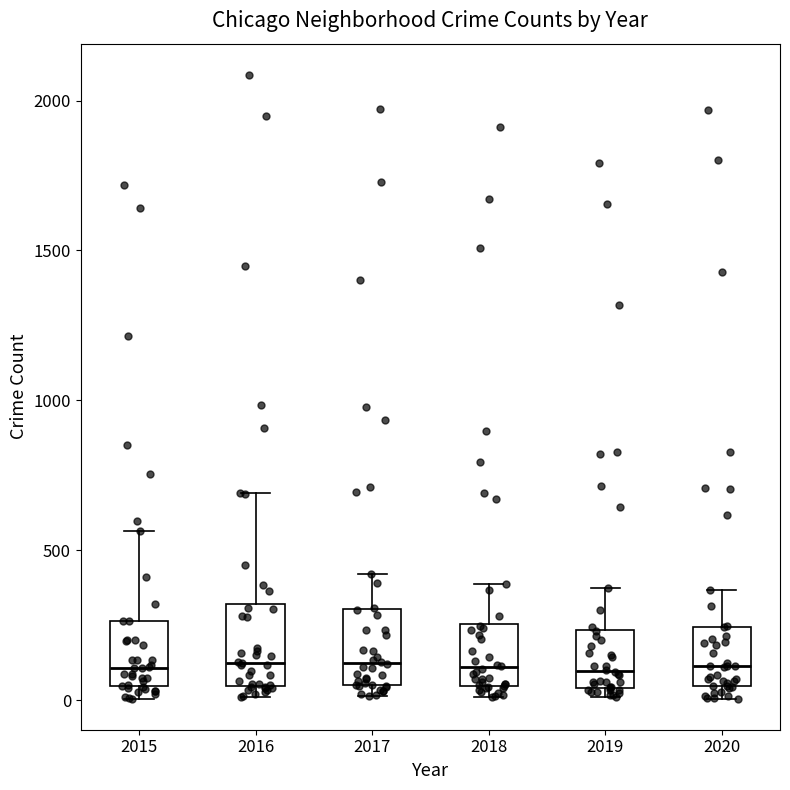

Reading left to right, read every box against the y-axis: the position of its median line, the range the box covers, and the ends of its whiskers. The values are not printed on the chart, so give them approximately, as read against the axis.

2015: median 100, box 50 to 250, whiskers 0 to 550
2016: median 150, box 50 to 300, whiskers 0 to 700
2017: median 100, box 50 to 300, whiskers 0 to 400
2018: median 100, box 50 to 250, whiskers 0 to 400
2019: median 100, box 50 to 250, whiskers 0 to 400
2020: median 100, box 50 to 250, whiskers 0 to 350